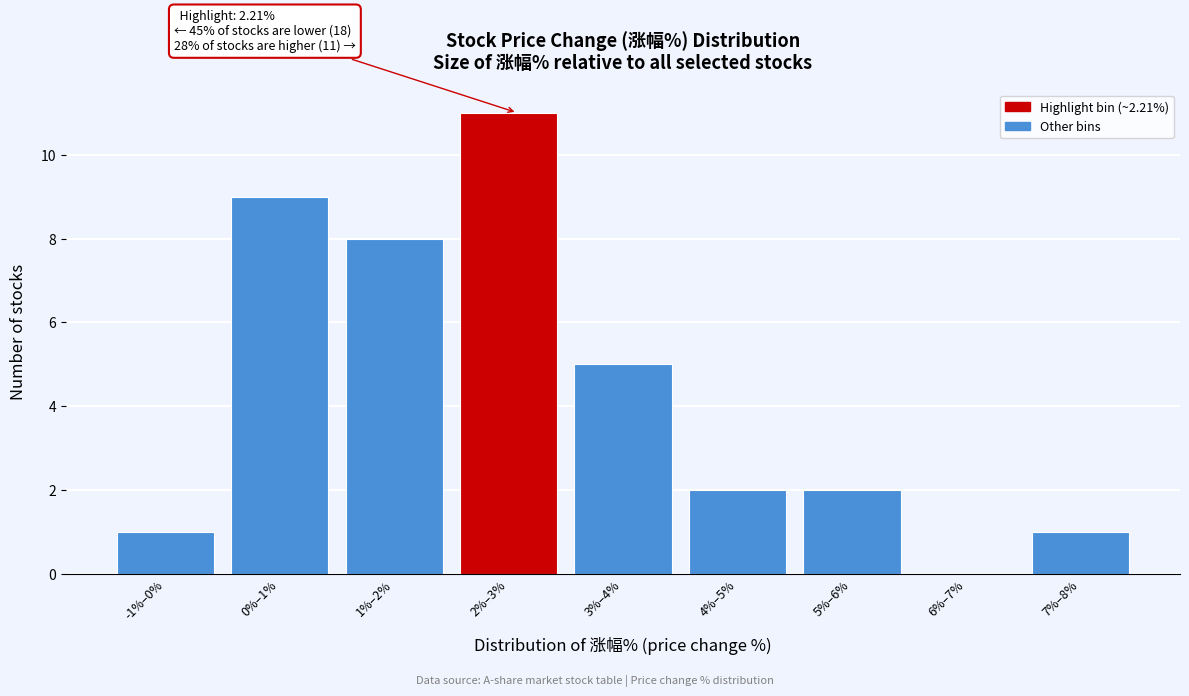

Reading left to right, extract all data points from this chart.

-1%–0%=1	0%–1%=9	1%–2%=8	2%–3%=11	3%–4%=5	4%–5%=2	5%–6%=2	6%–7%=0	7%–8%=1